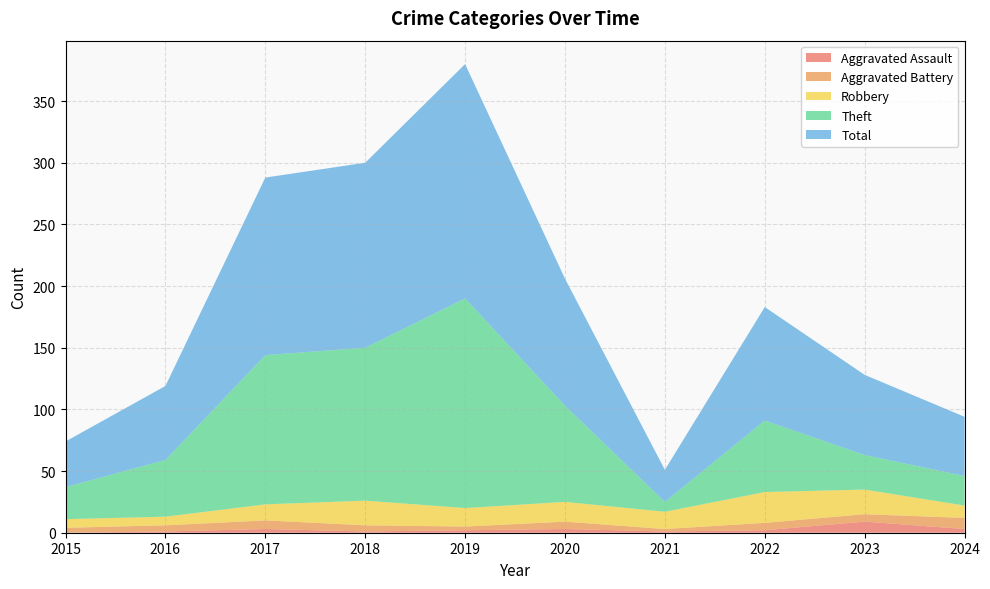

Reading left to right, transcribe all the data shown in this chart.

Aggravated Assault: 0	1	3	1	2	3	1	2	9	3
Aggravated Battery: 4	5	7	5	3	6	2	6	6	9
Robbery: 7	7	13	20	15	16	14	25	20	10
Theft: 26	46	121	124	170	78	8	58	28	24
Total: 37	60	144	150	190	103	26	92	65	48